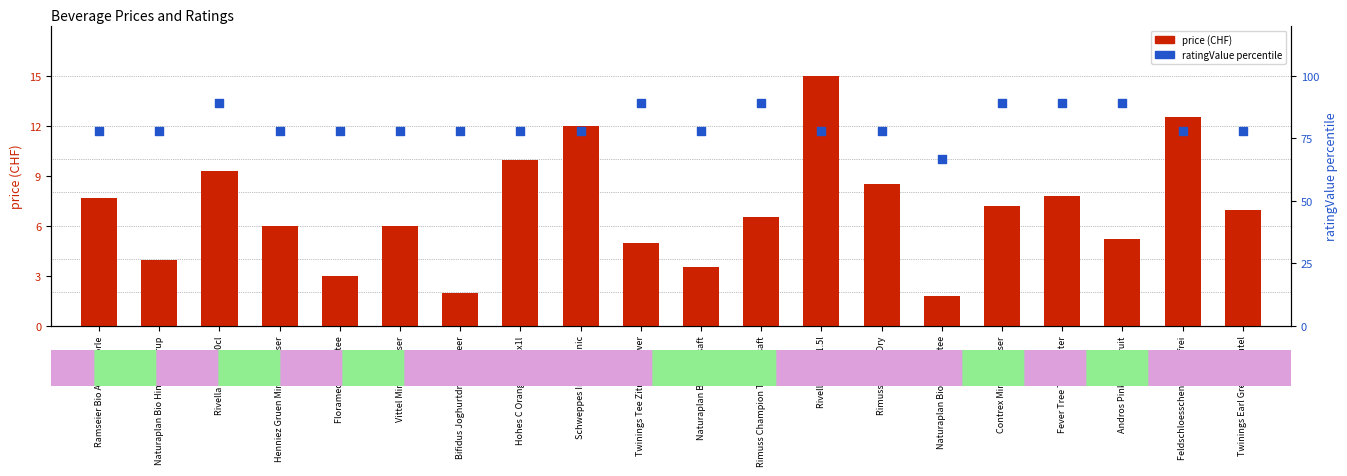

Which series reaches the minimum Y coordinate?

price